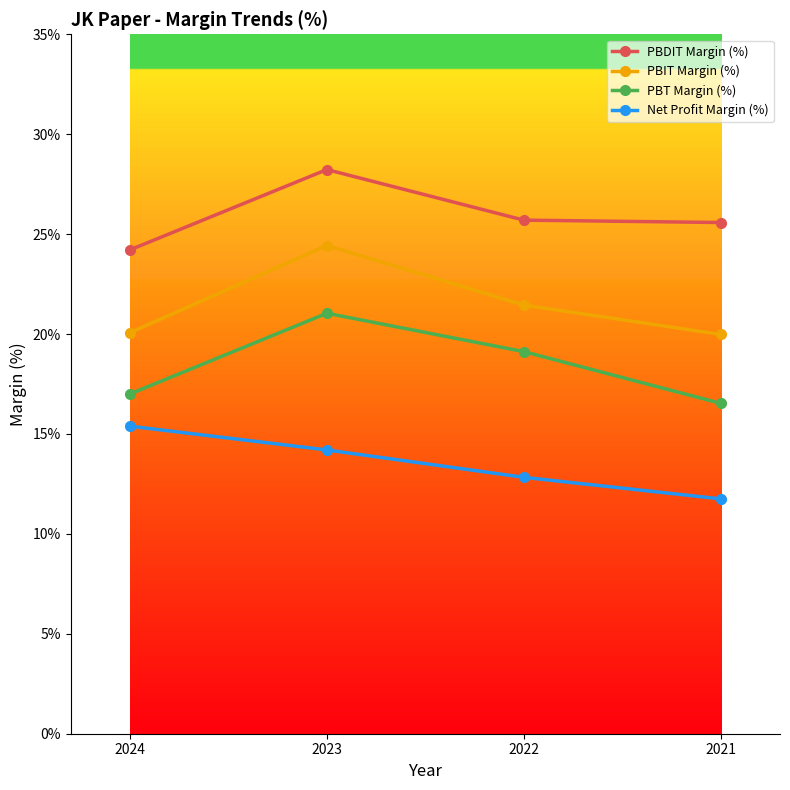

At which category does the chart reach its minimum across all series?

2021